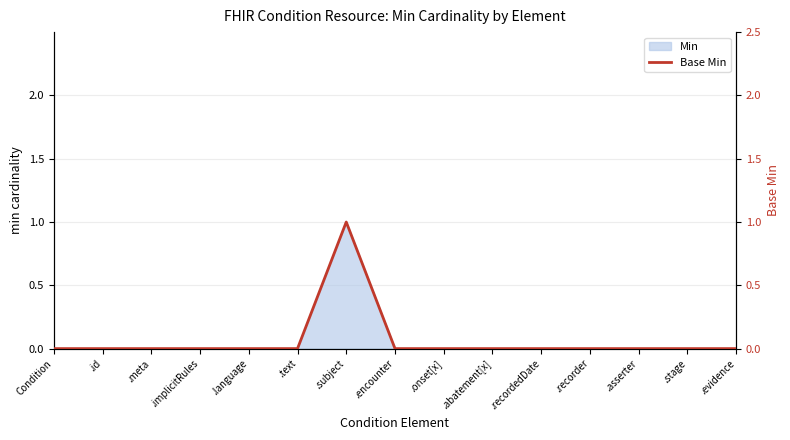

The value at .asserter is 0. True or false?

True